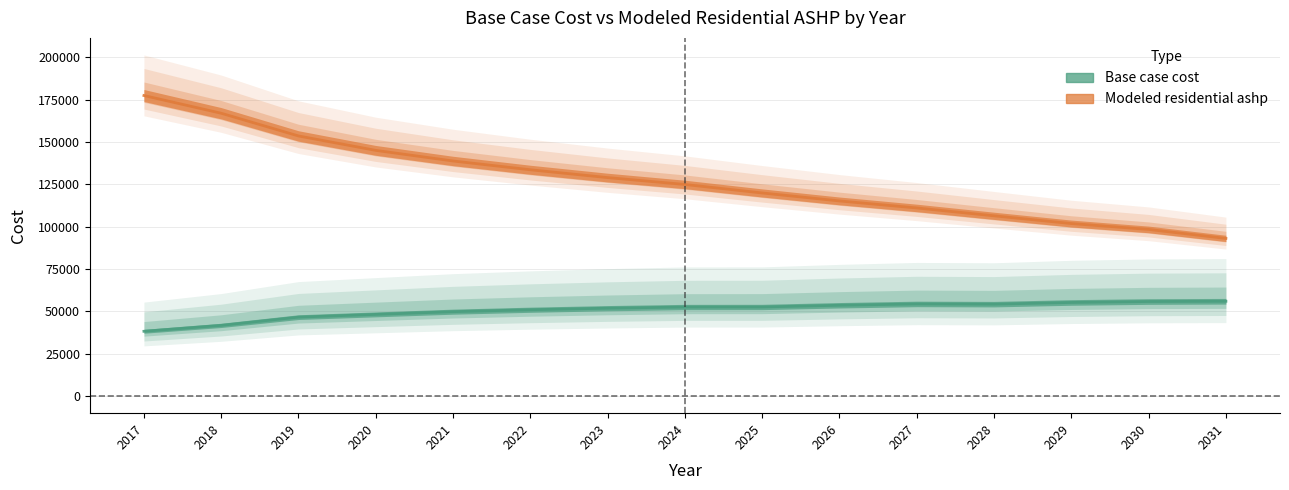

At which label does Modeled residential ashp first exceed 124999?

2017